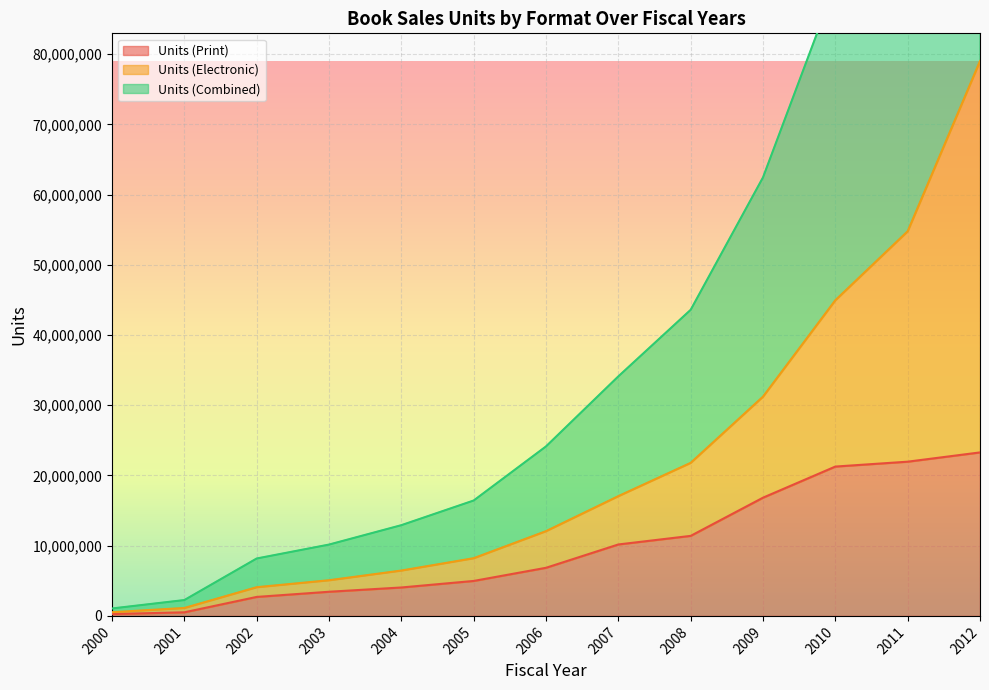

What is the spread (max minus min) of values at 2000?

793294